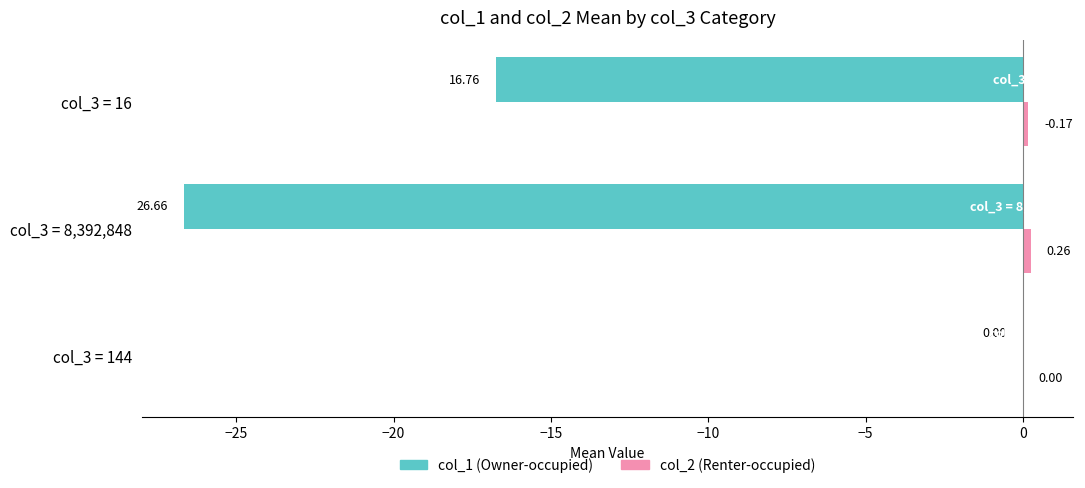

What is the total value across all series at col_3 = 8,392,848?

-26.4